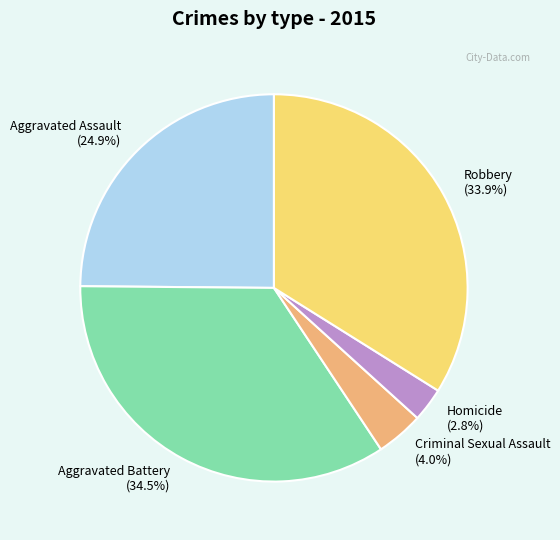

Between Aggravated Battery and Criminal Sexual Assault, which is larger?

Aggravated Battery